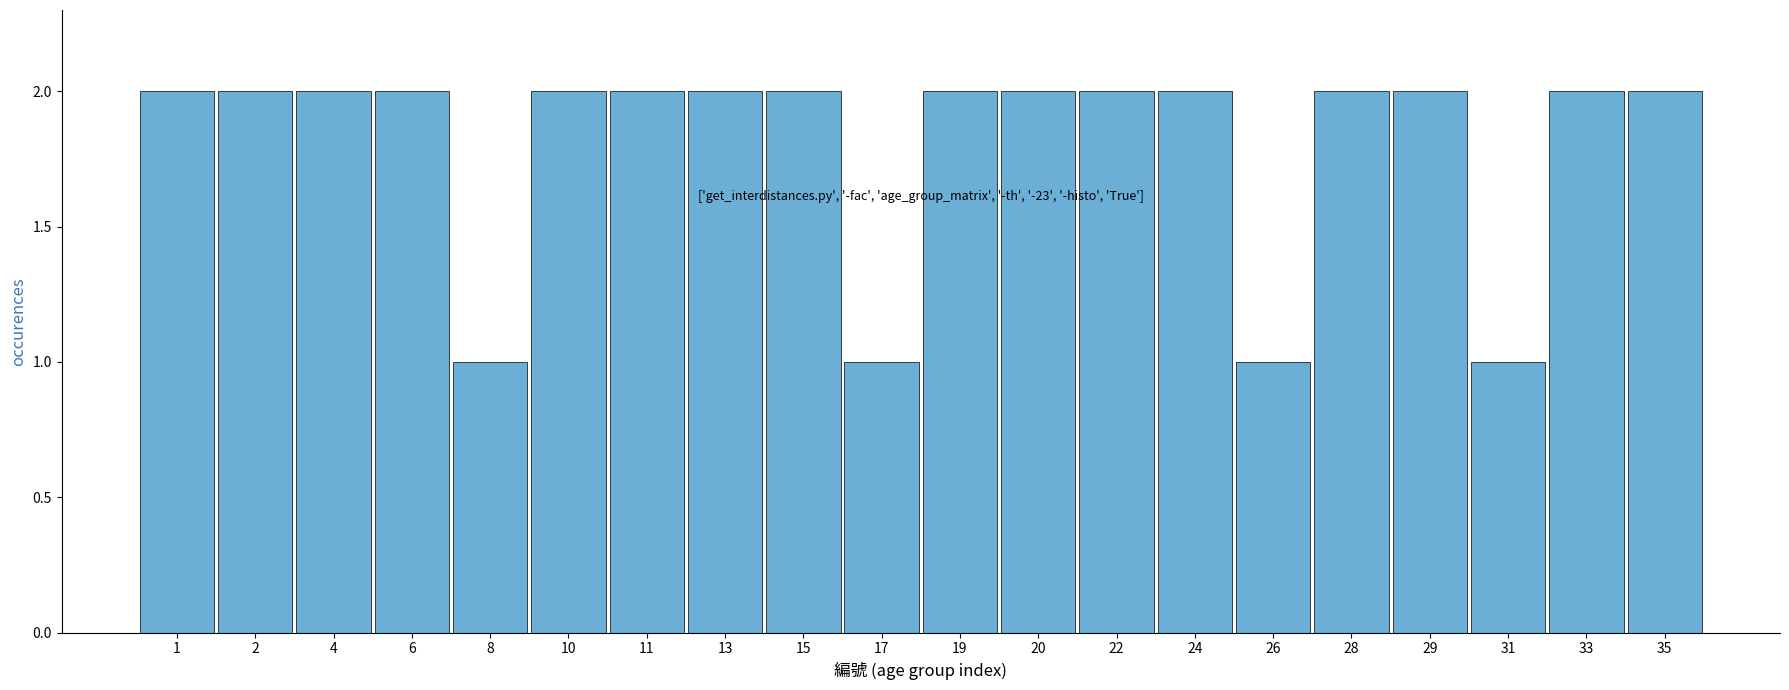

Reading right to left, extract all data points from this chart.

2	2	1	2	2	1	2	2	2	2	1	2	2	2	2	1	2	2	2	2